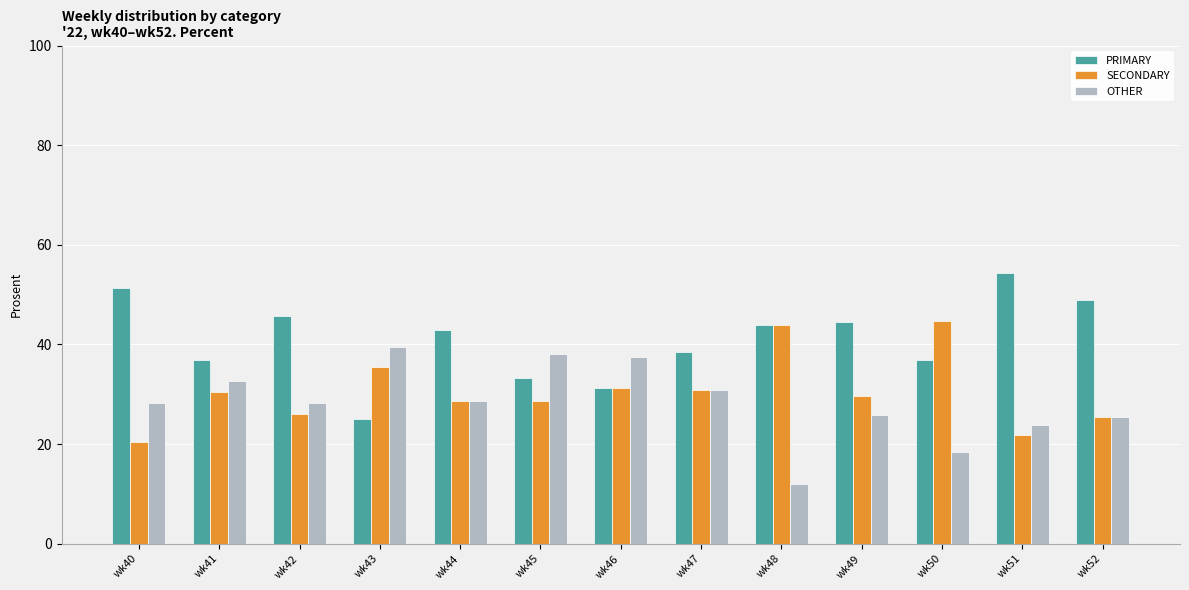

Which series has the widest spread of values?

PRIMARY